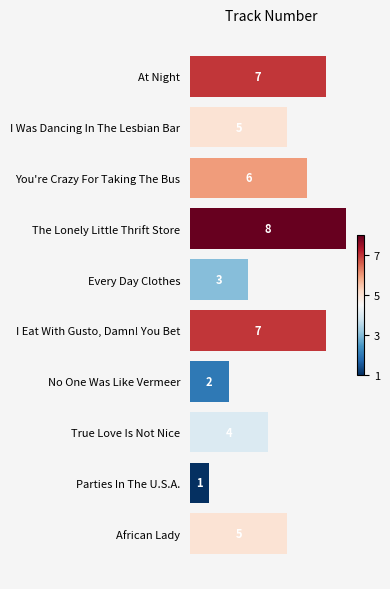

True or false: the data shows 6 at True Love Is Not Nice.

False